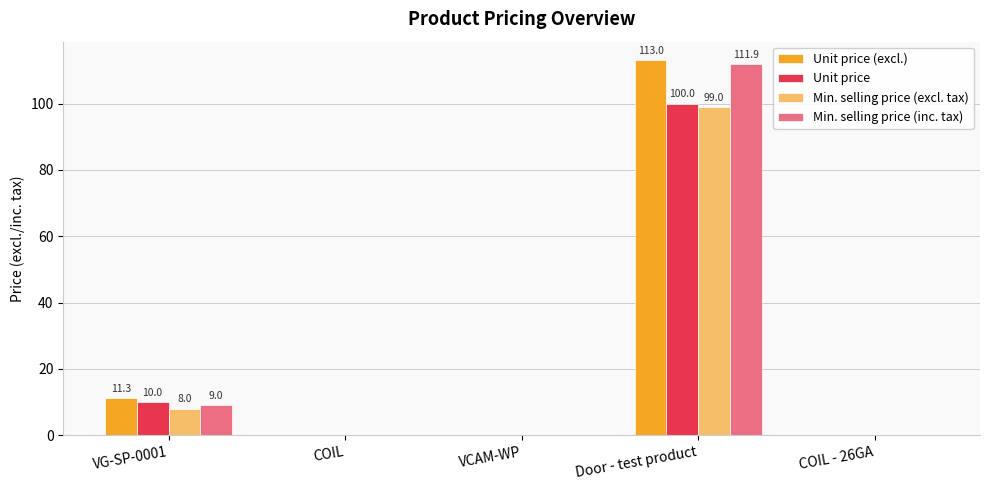

Is the value of Unit price at Door - test product greater than the value of Min. selling price (inc. tax) at COIL - 26GA?

Yes